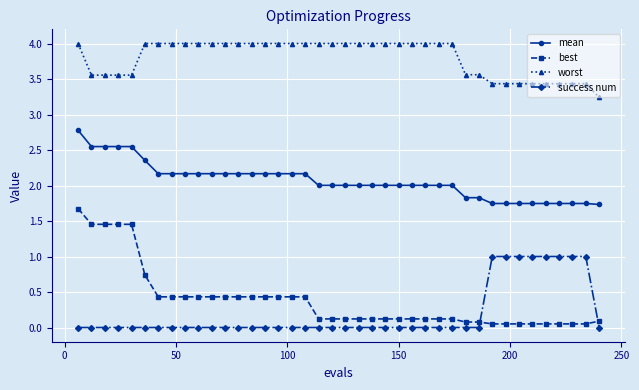

How many series are shown in this chart?

4